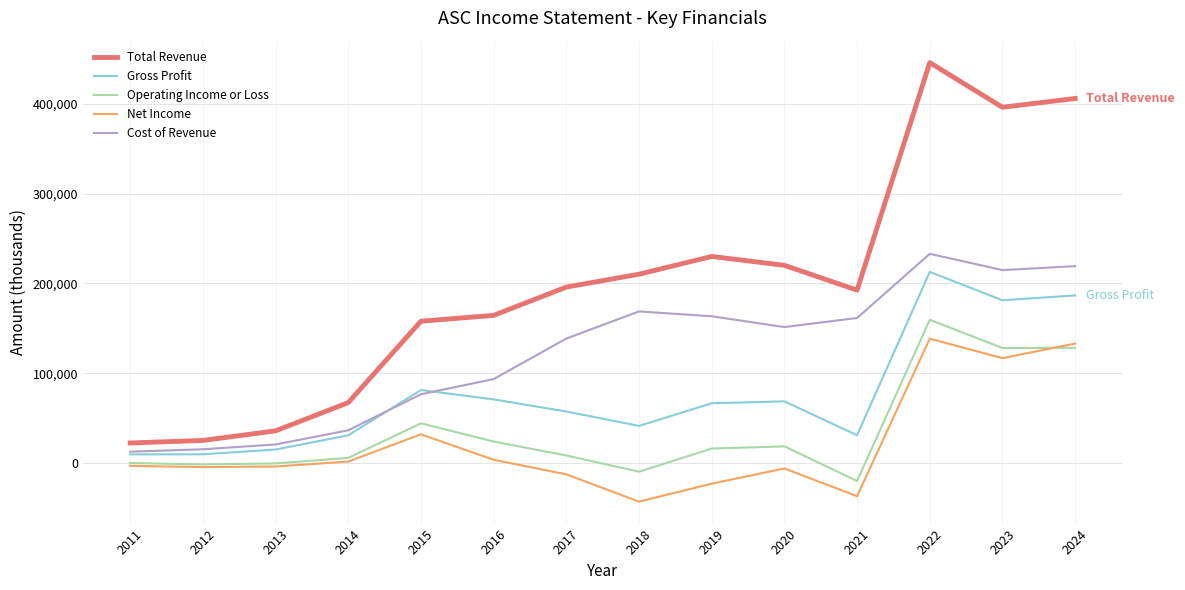

What is the difference between the second highest and minimum values in the Cost of Revenue series?

206500